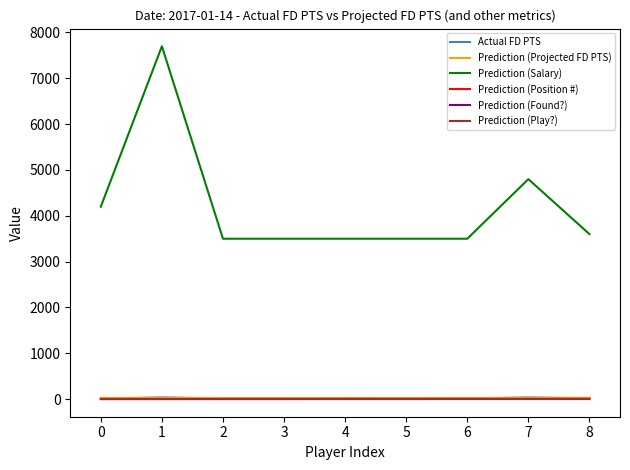

List the series in order of their peak value, highest first.

Prediction (Salary), Actual FD PTS, Prediction (Projected FD PTS), Prediction (Position #), Prediction (Found?), Prediction (Play?)